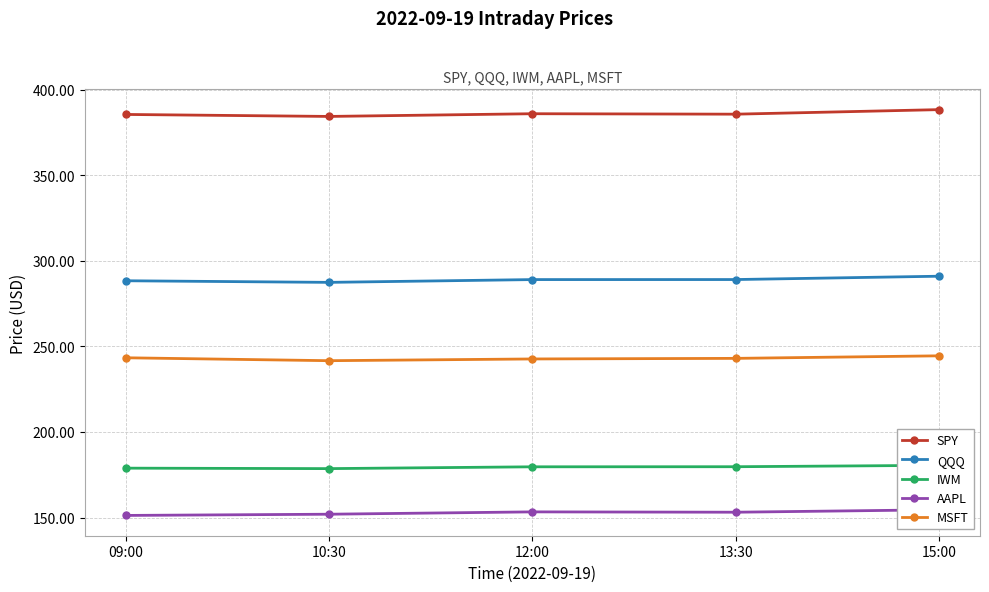

What is the minimum value for SPY?

384.5